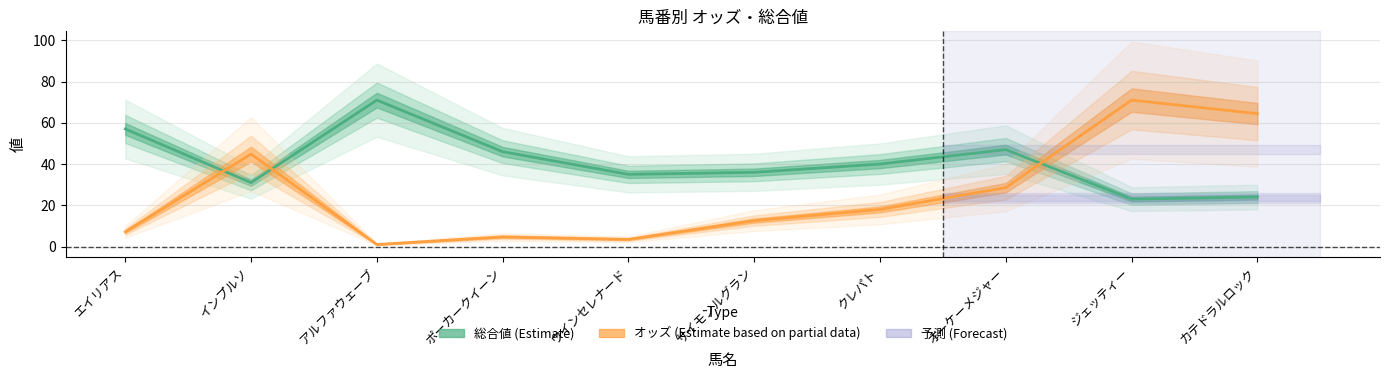

What is the greatest value displayed?

71.0